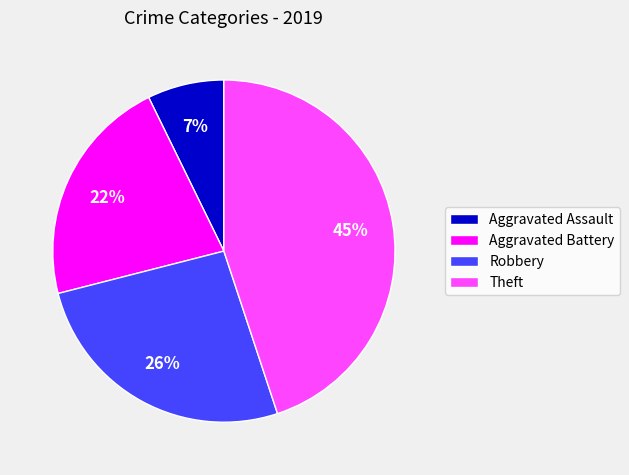

Combined, do Theft and Aggravated Battery account for over 50%?

Yes